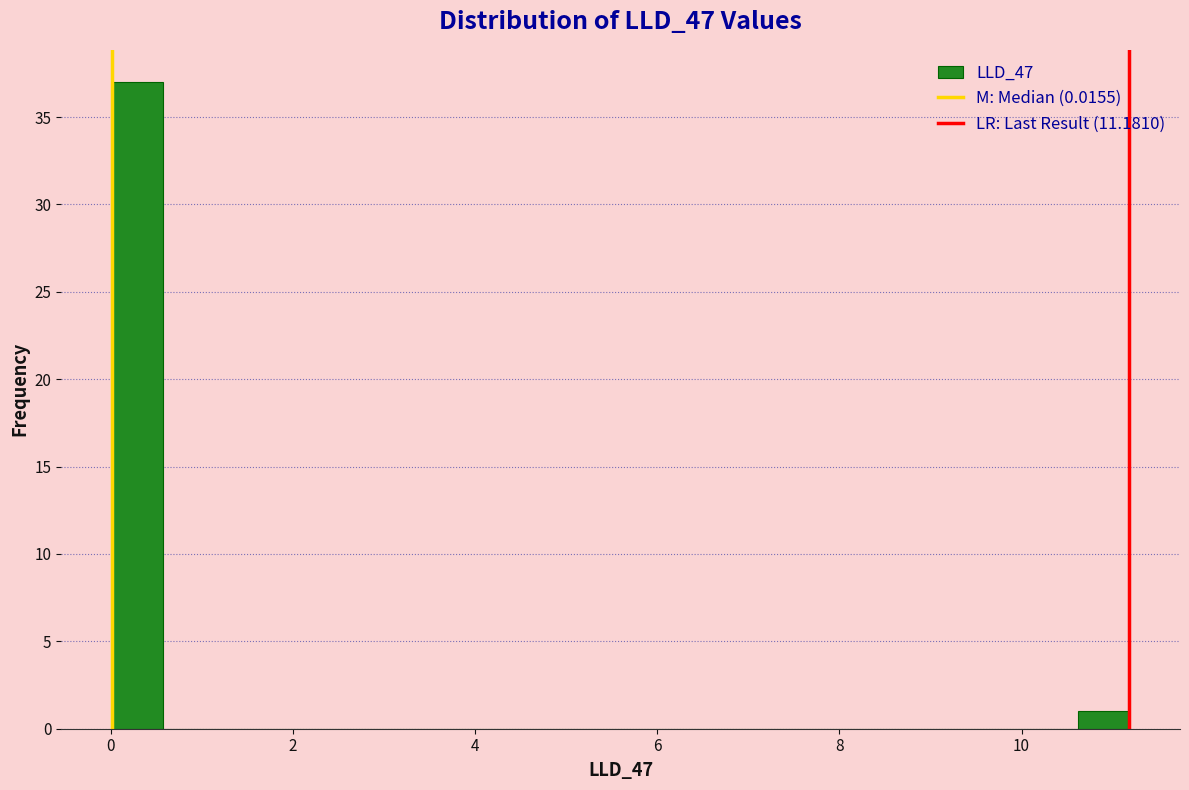

Read against the x-axis, roughly where is the centre of the tallest bar?

0.2